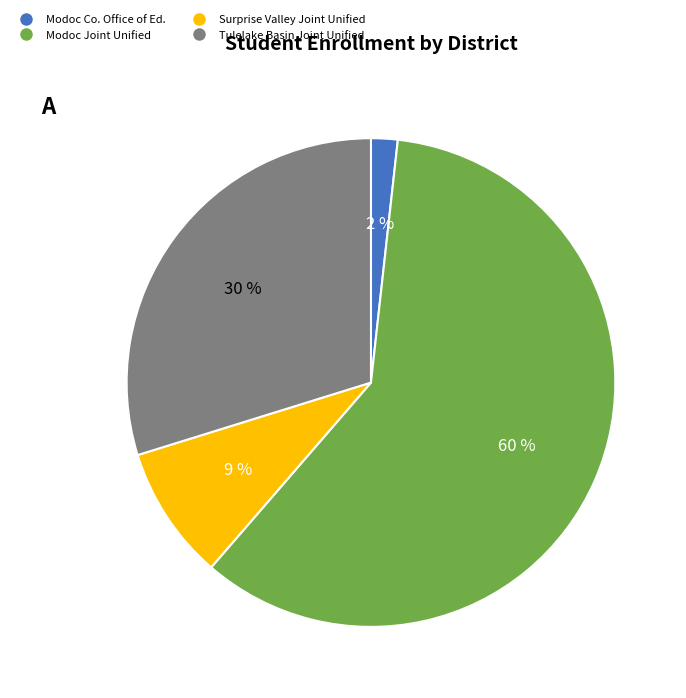

To the nearest percent, what is the average slice percentage?

25%